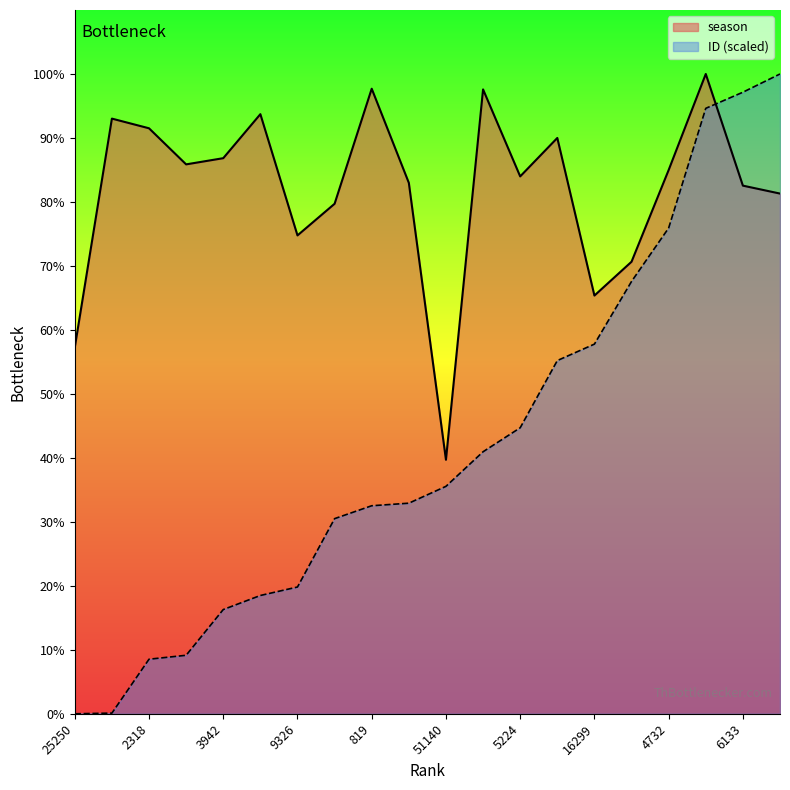

Reading left to right, extract all data points from this chart.

season: 4203.0	6828.0	6717.0	6303.0	6374.0	6879.0	5488.0	5851.0	7171.0	6091.0	2914.0	7163.0	6165.0	6606.0	4798.0	5186.0	6238.0	7340.0	6059.0	5968.0
ID: 0.0	7.7	626.0	671.1	1195.7	1357.2	1454.3	2238.7	2386.6	2415.9	2609.2	3006.0	3281.1	4052.1	4241.0	4960.0	5572.9	6945.9	7130.8	7340.0